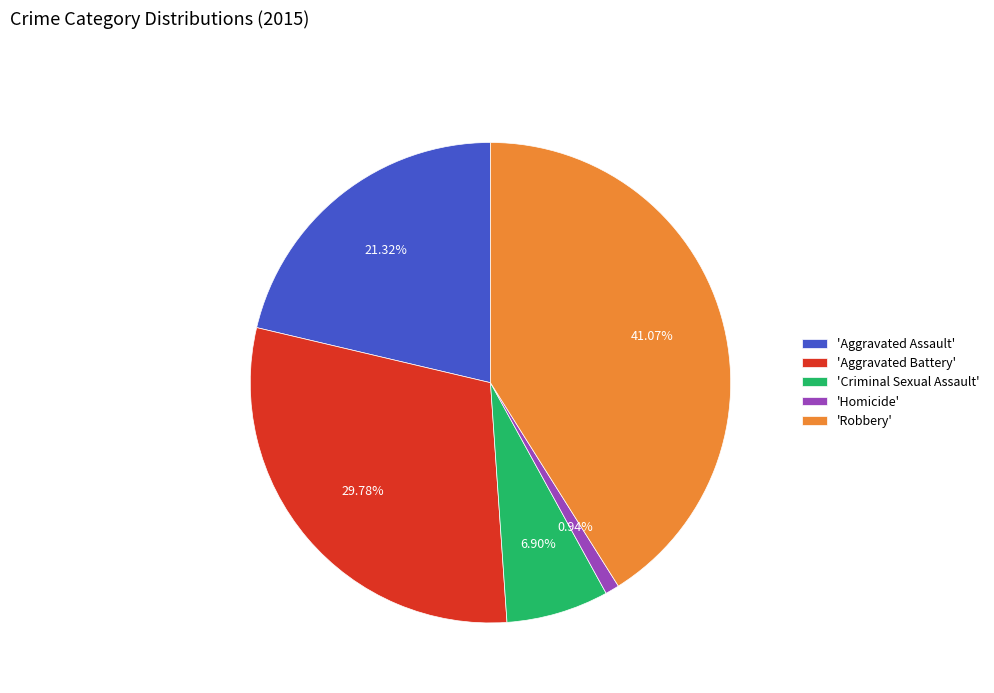

Count the number of slices in the pie.

5